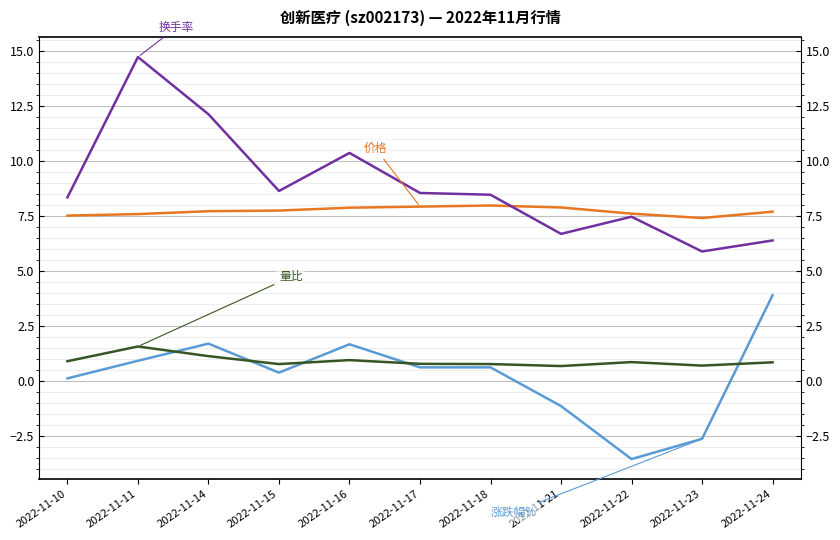

At which category is the sum across all series the highest?

2022-11-11